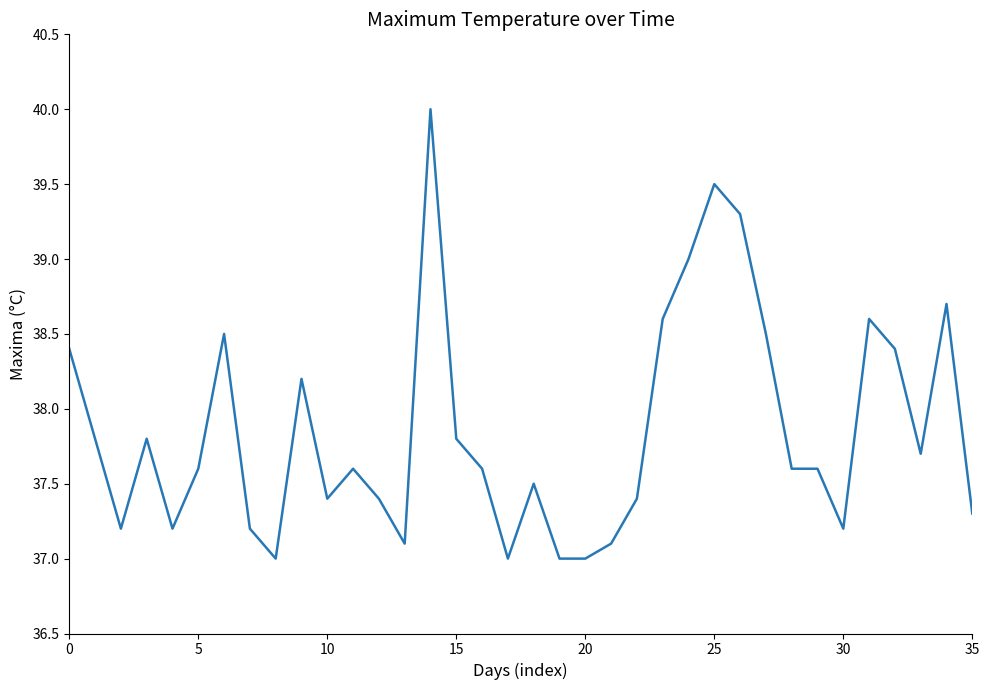

What is the maximum value shown in the chart?

40.0